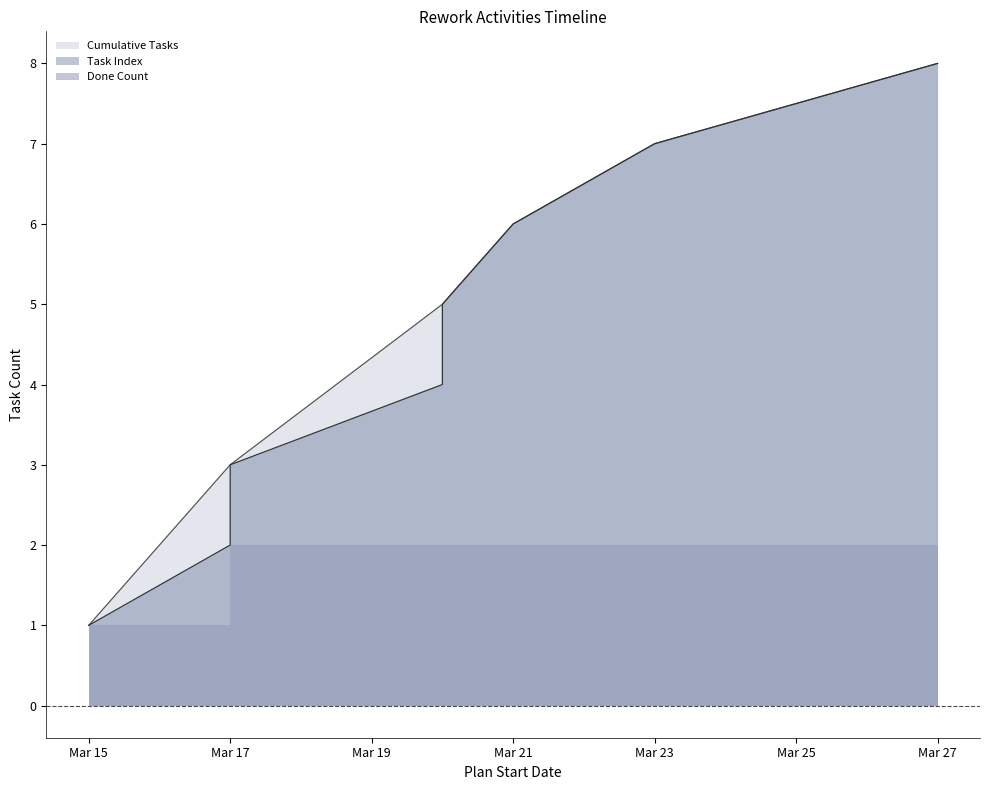

Which has a higher value, 2023-03-17 or 2023-03-20?

2023-03-20